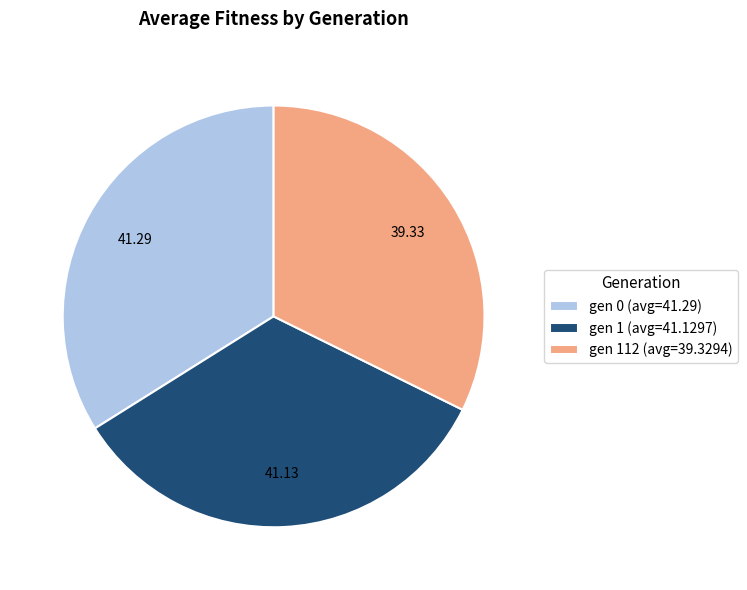

Does gen 1 (avg=41.1297) represent more than half of the total?

No